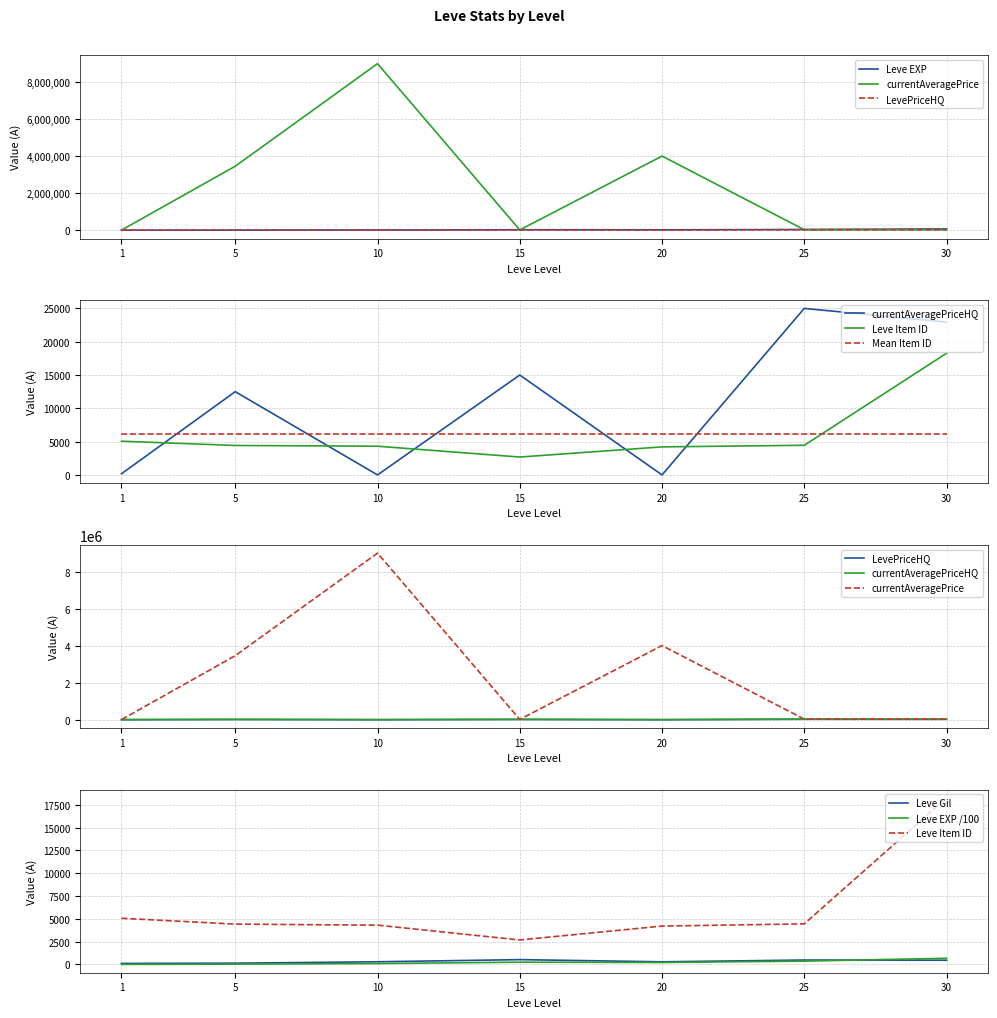

What is the spread (max minus min) of values at 30?

67267.0